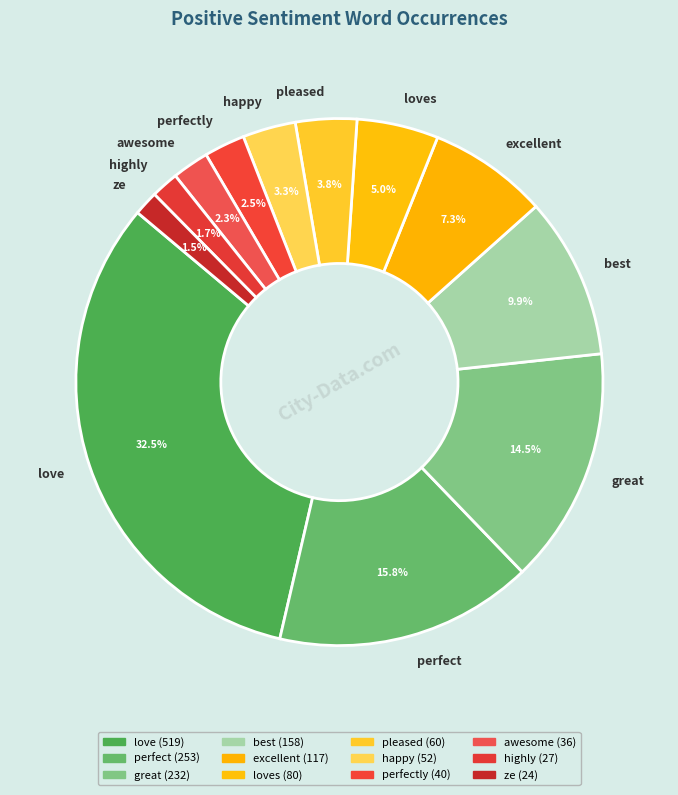

What percentage is NOT represented by great?

85.5%